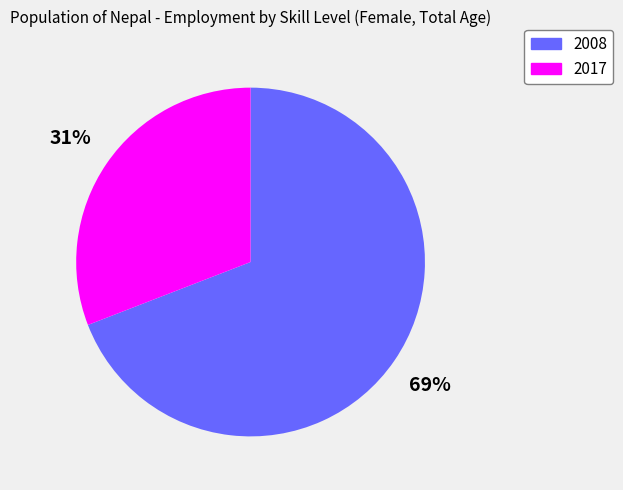

Rank the categories by value from highest to lowest.

2008, 2017